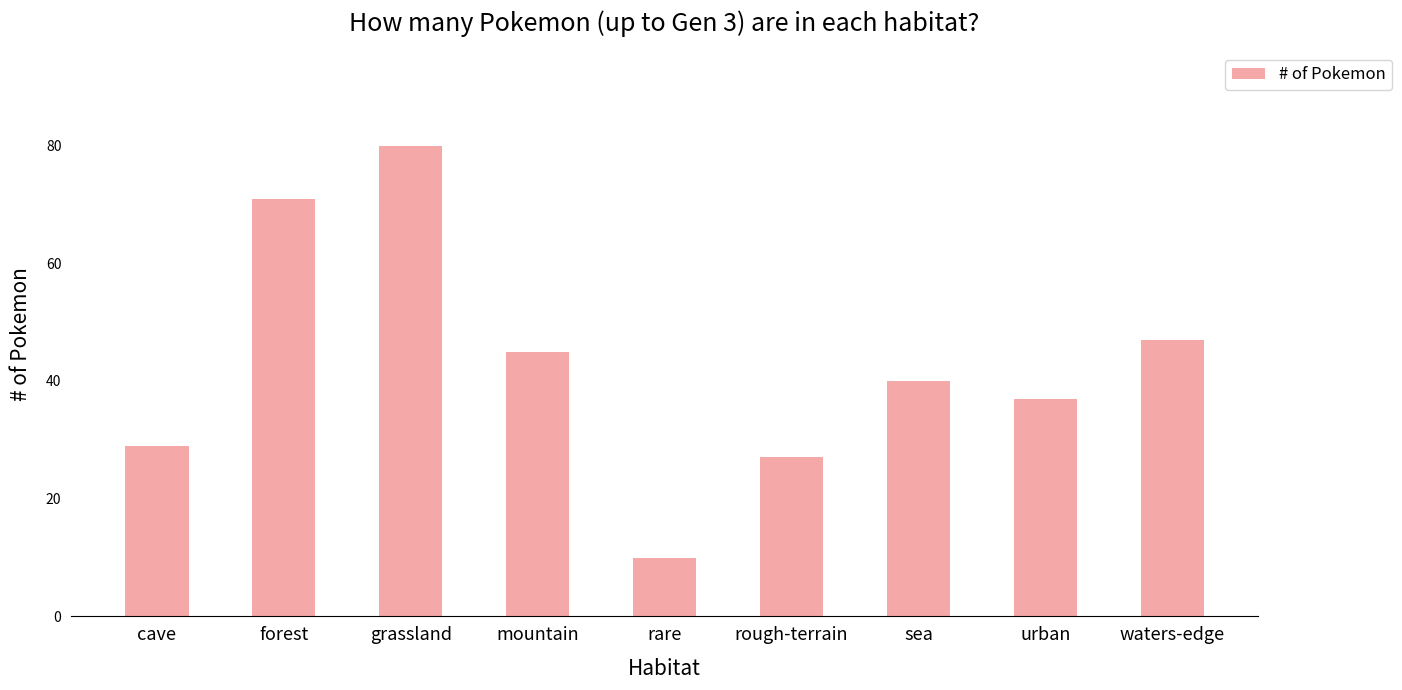

What is the difference between the second highest and second lowest values?

44